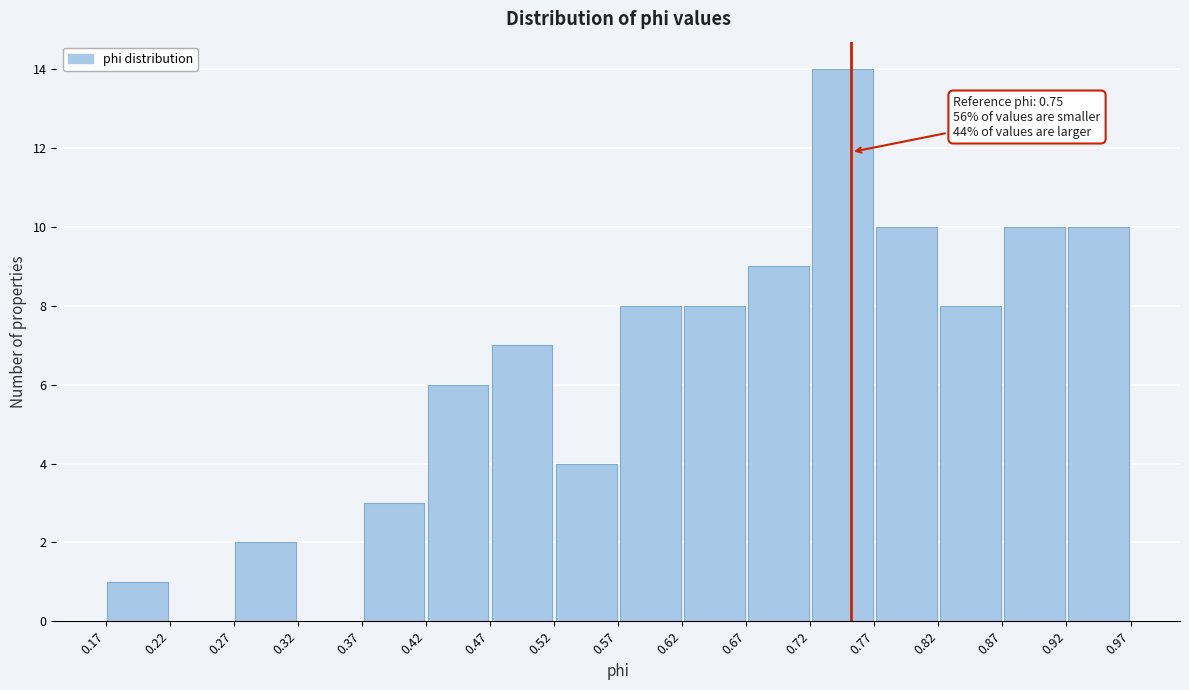

Over which range of the x-axis is the bar tallest?

0.72 to 0.77